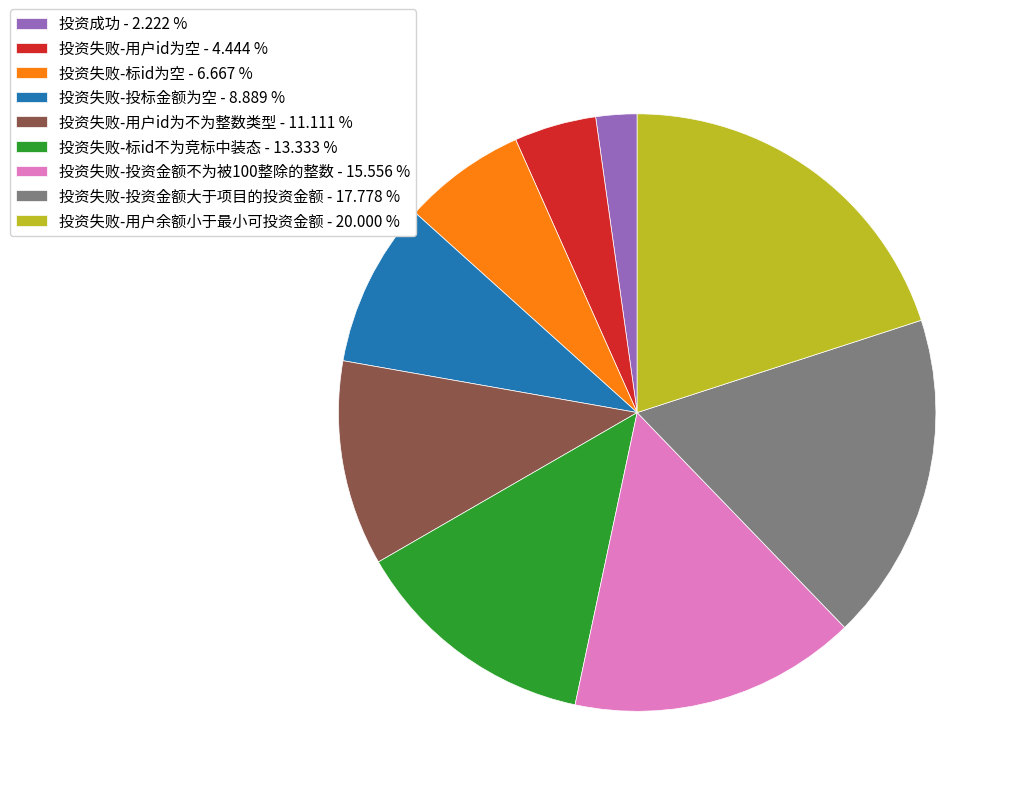

How many slices are in this pie chart?

9